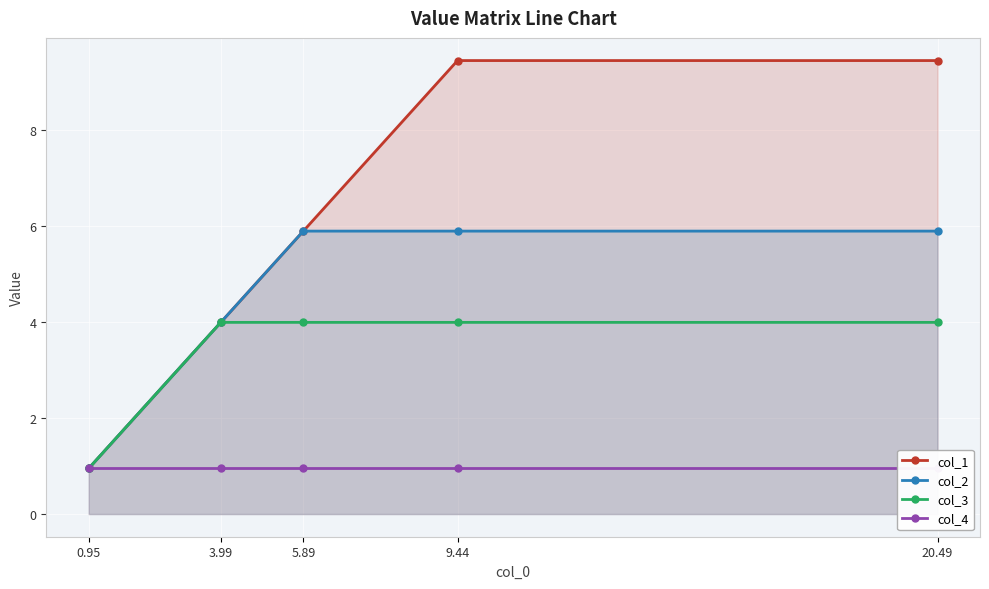

Does the chart display data point markers on the line(s)?

Yes